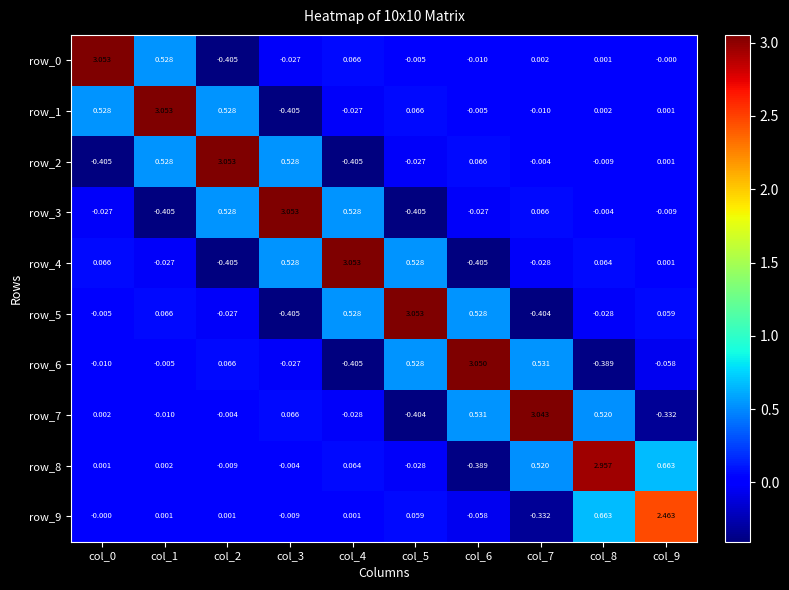

Is the value of row_9 at col_7 greater than the value of row_1 at col_7?

No